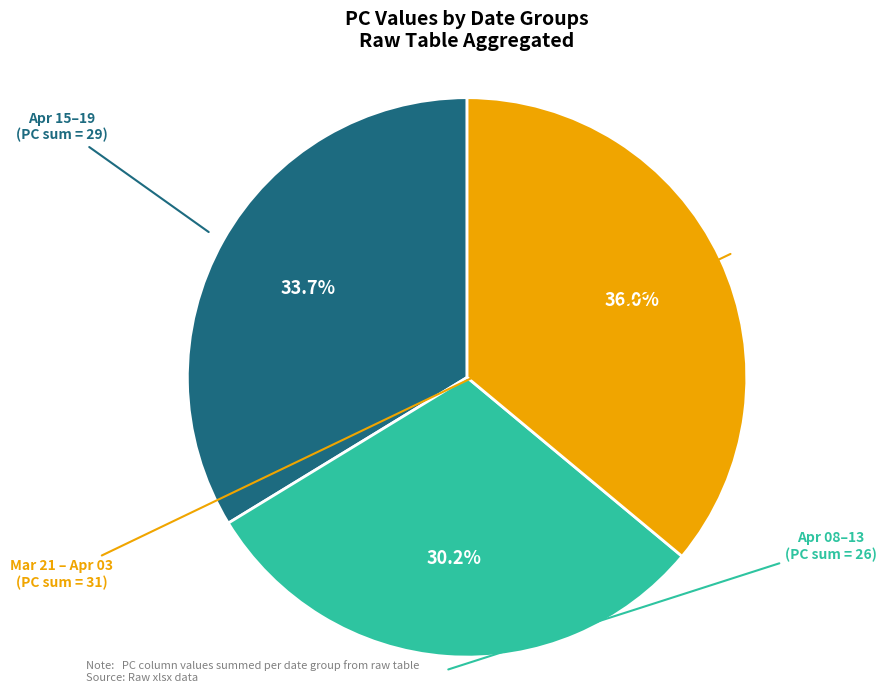

Is there a majority slice in this chart?

No